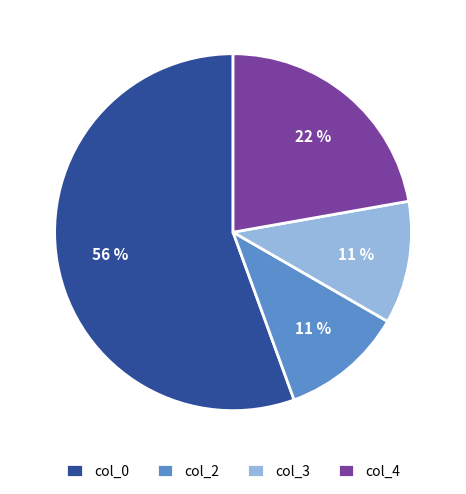

Which category has the biggest portion of the pie?

col_0